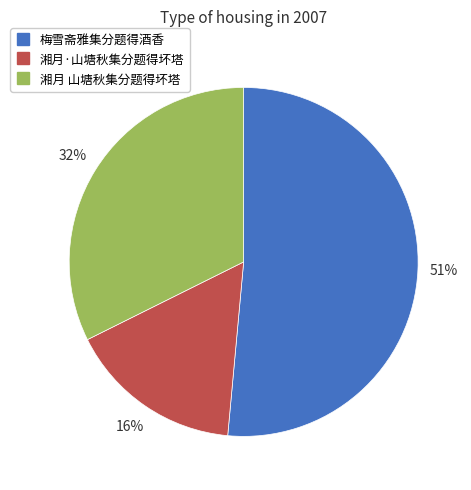

Count the number of slices in the pie.

3